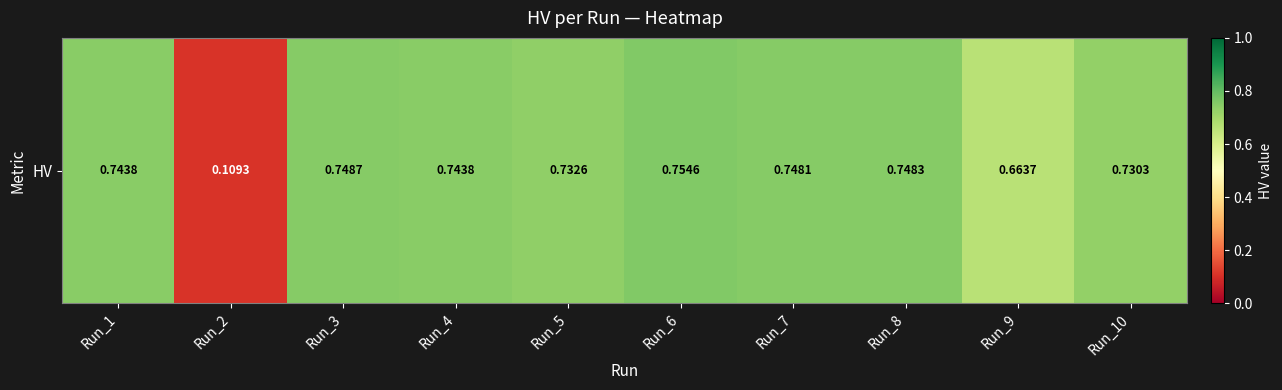

Is it true that the value at Run_2 is 0.0?

False